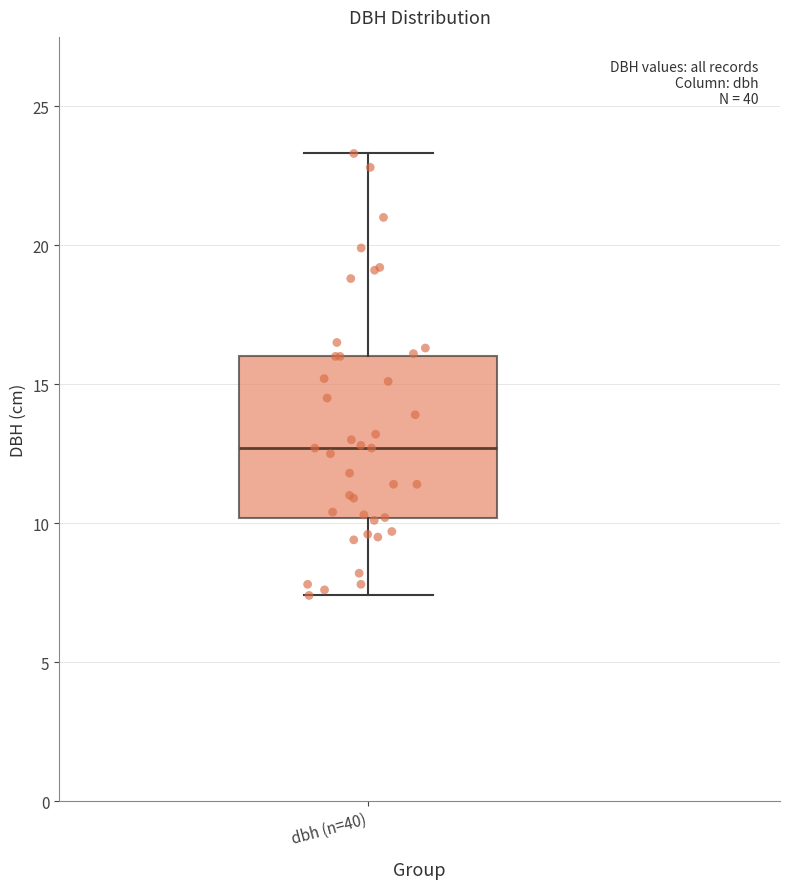

Where is the upper edge of the box for dbh (n=40) on the y-axis? The values are not printed on the chart, so give them approximately, as read against the axis.

16.0